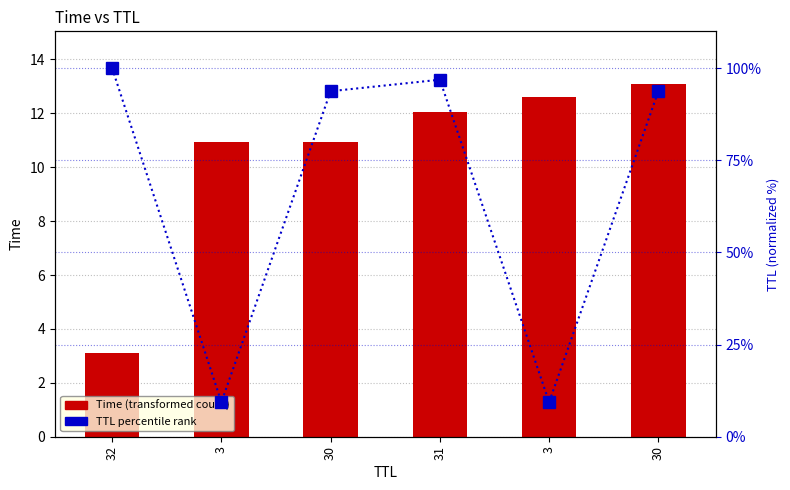

What is the label of the 5th bar from the left?

3